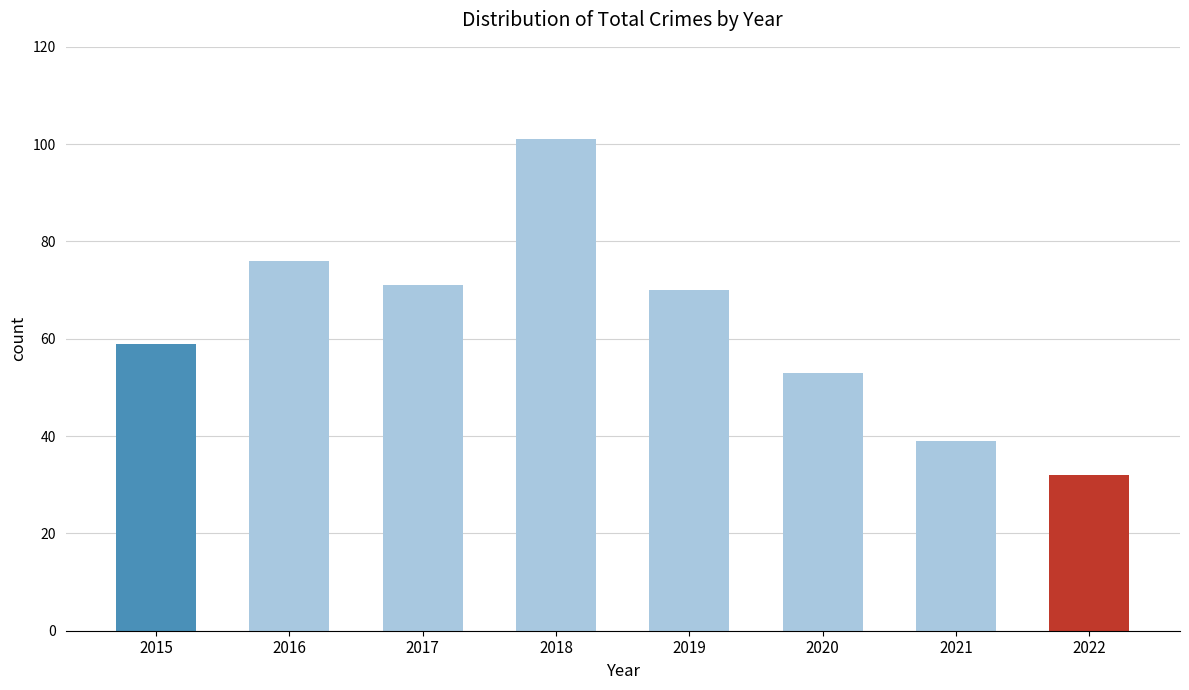

What is the value of the 2nd bar from the left?

76